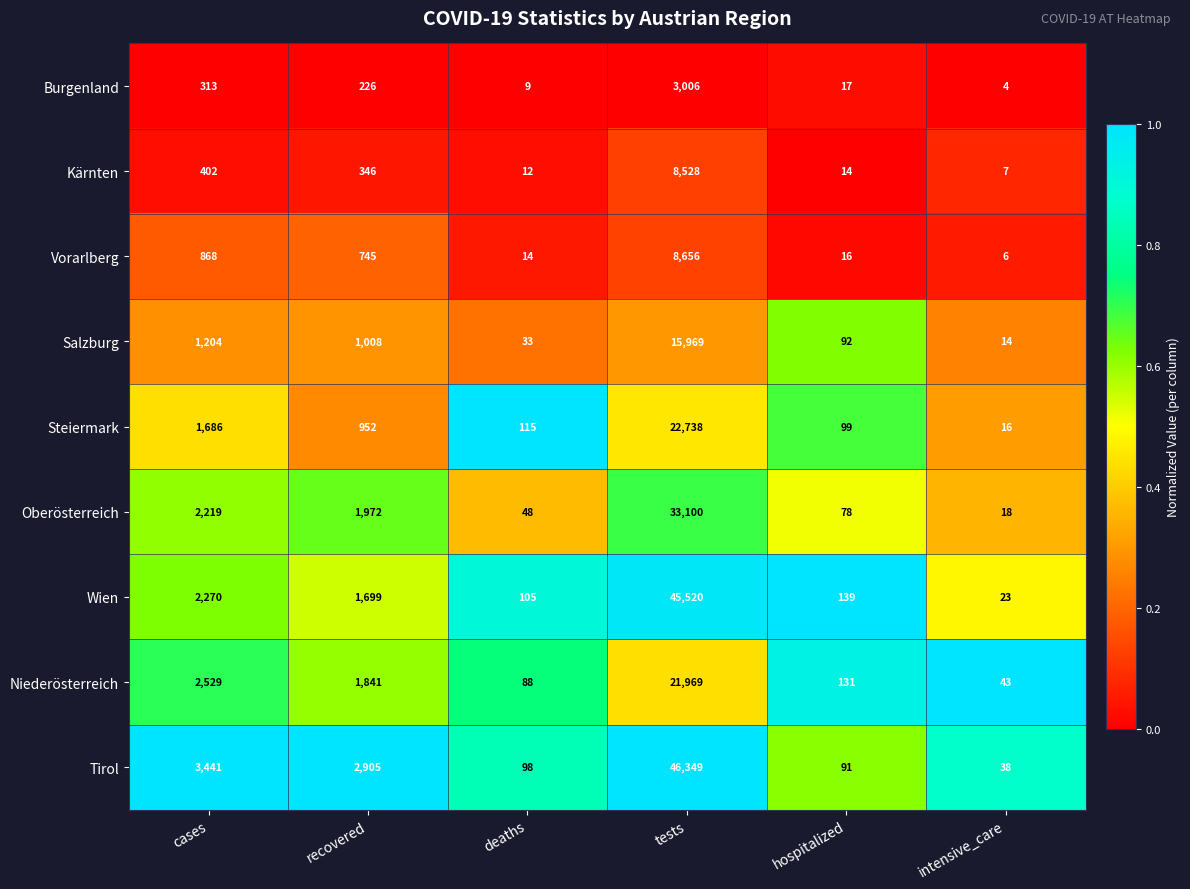

What is the sum of the Tirol values at deaths and tests?

46447